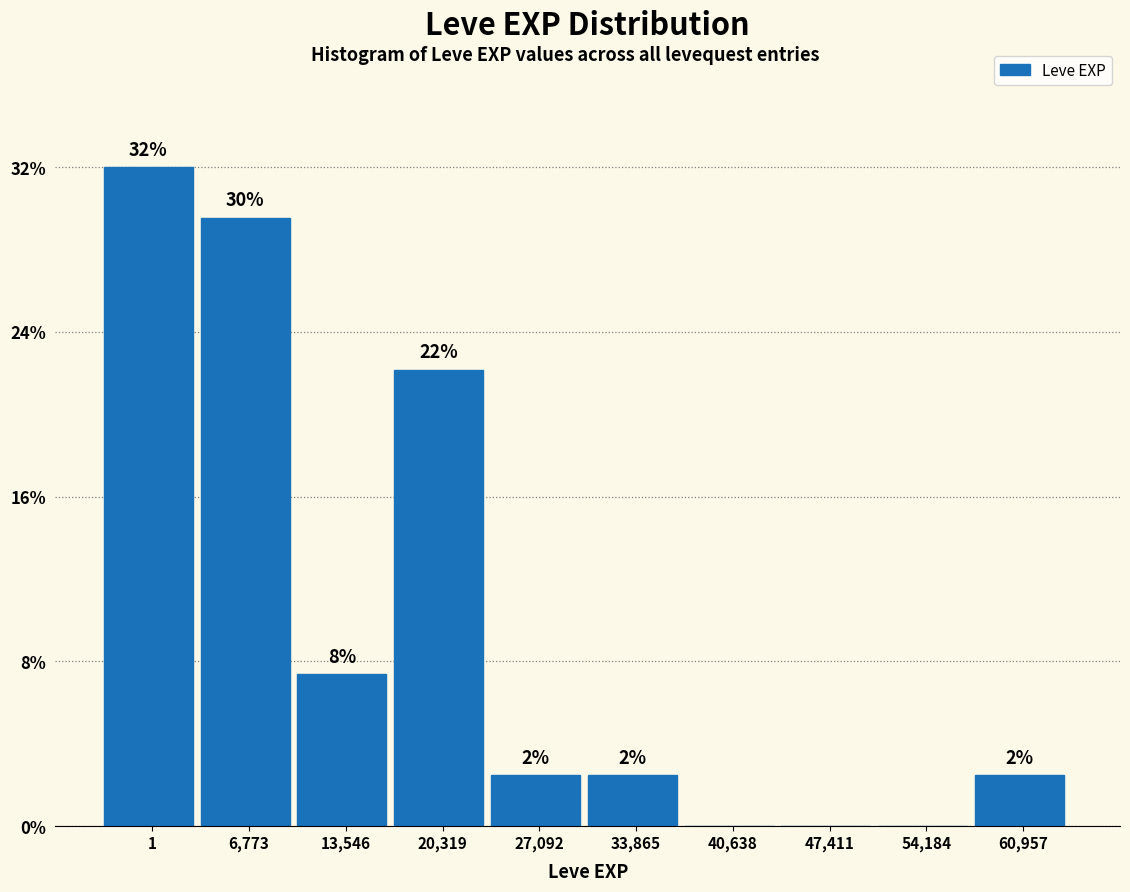

Are the bars horizontal?

No